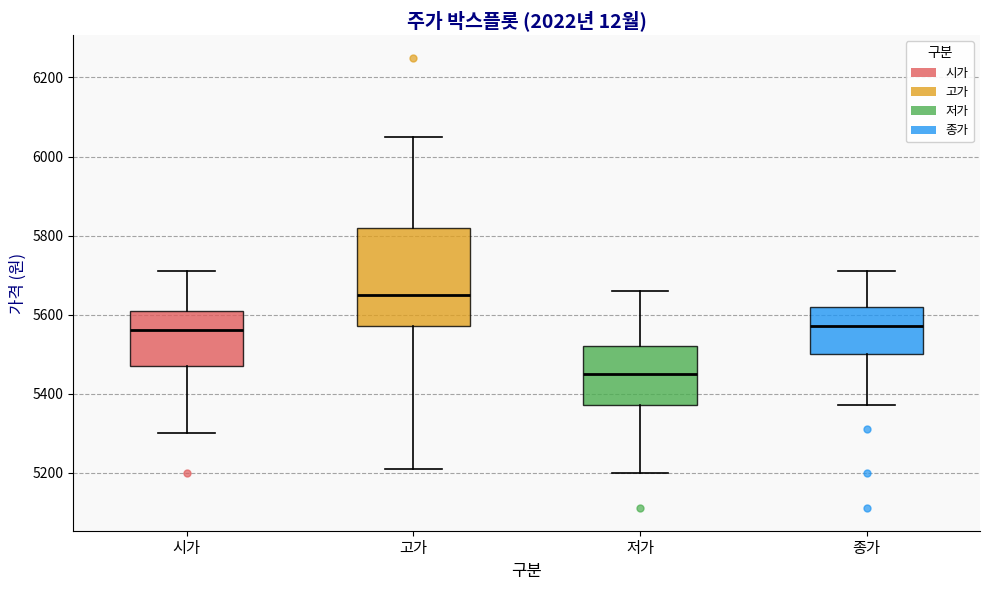

Reading left to right, read every box against the y-axis: the position of its median line, the range the box covers, and the ends of its whiskers. The values are not printed on the chart, so give them approximately, as read against the axis.

시가: median 5560, box 5480 to 5620, whiskers 5300 to 5720
고가: median 5660, box 5580 to 5820, whiskers 5220 to 6060
저가: median 5460, box 5380 to 5520, whiskers 5200 to 5660
종가: median 5580, box 5500 to 5620, whiskers 5380 to 5720